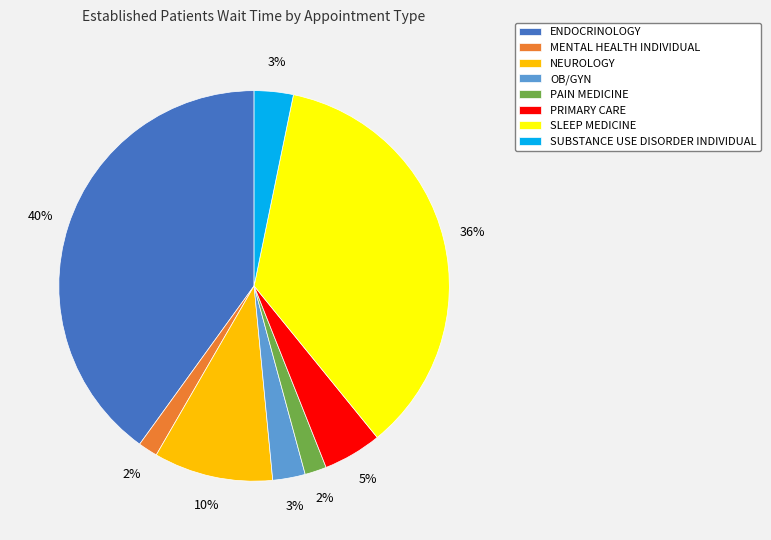

Does any single category account for the majority?

No